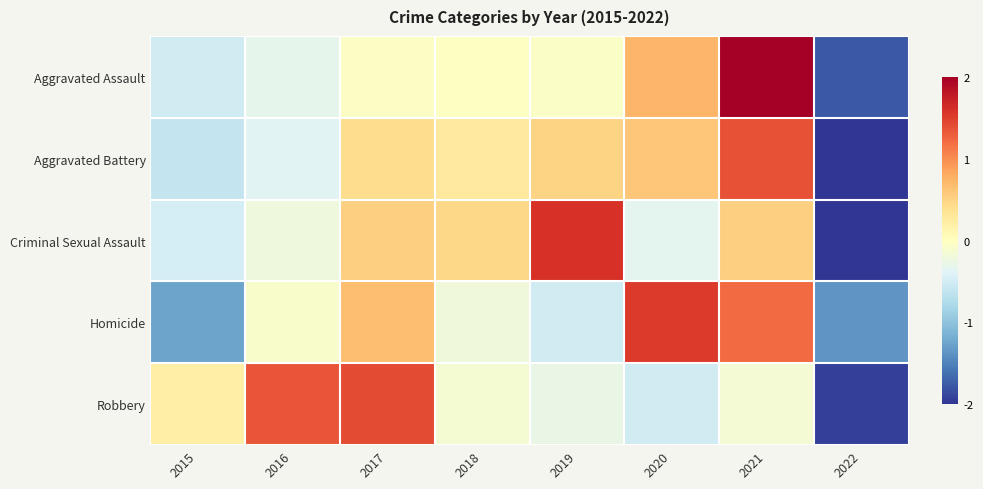

Reading right to left, extract all data points from this chart.

Aggravated Assault: 2022=-1.8	2021=2.0	2020=0.7	2019=-0.1	2018=-0.0	2017=-0.0	2016=-0.3	2015=-0.5
Aggravated Battery: 2022=-2.2	2021=1.4	2020=0.6	2019=0.5	2018=0.3	2017=0.4	2016=-0.4	2015=-0.6
Criminal Sexual Assault: 2022=-2.1	2021=0.5	2020=-0.3	2019=1.6	2018=0.5	2017=0.5	2016=-0.2	2015=-0.5
Homicide: 2022=-1.4	2021=1.2	2020=1.5	2019=-0.5	2018=-0.2	2017=0.7	2016=-0.1	2015=-1.3
Robbery: 2022=-1.9	2021=-0.1	2020=-0.5	2019=-0.3	2018=-0.1	2017=1.4	2016=1.4	2015=0.2